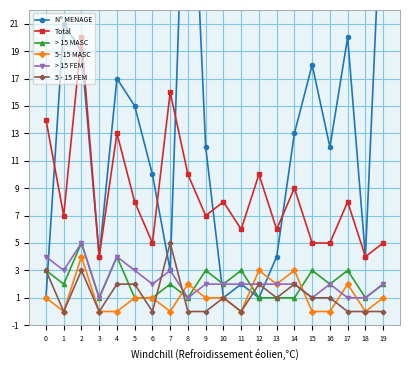

At which category is the sum across all series the highest?

2